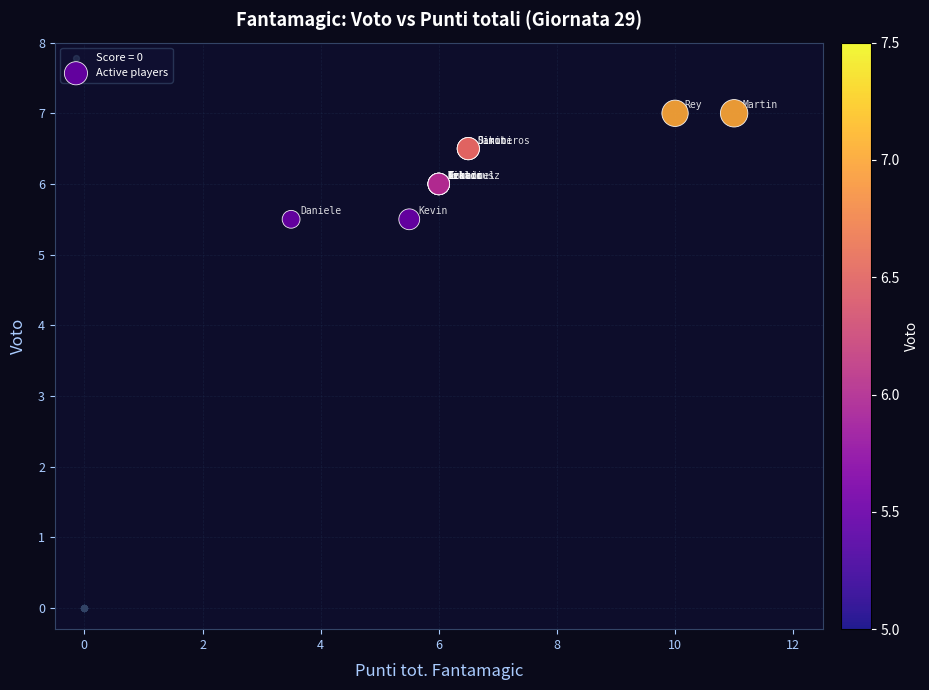

Which series reaches the maximum Y coordinate?

Active players